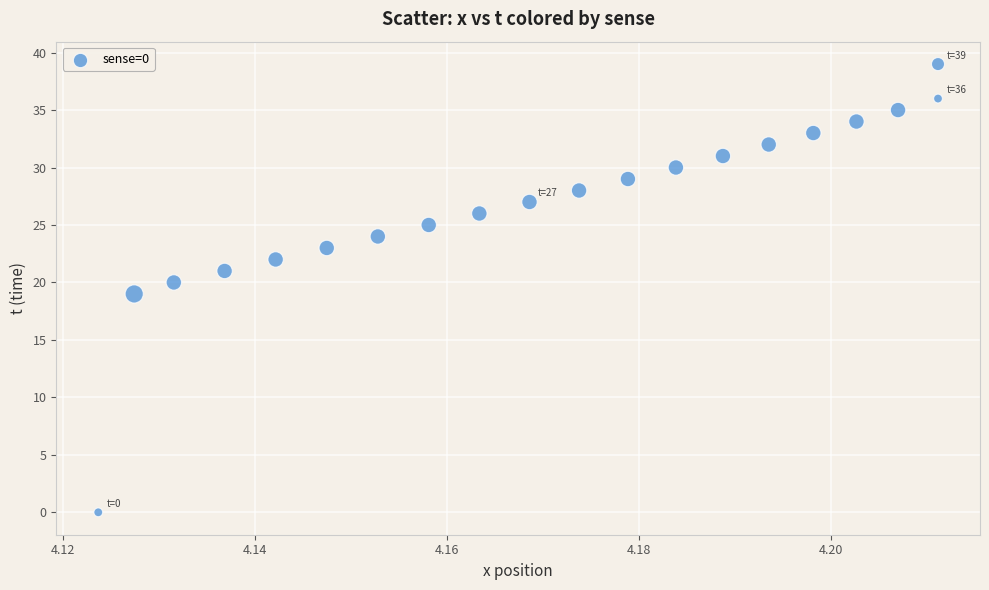

What is the range of Y values (max minus min)?

39